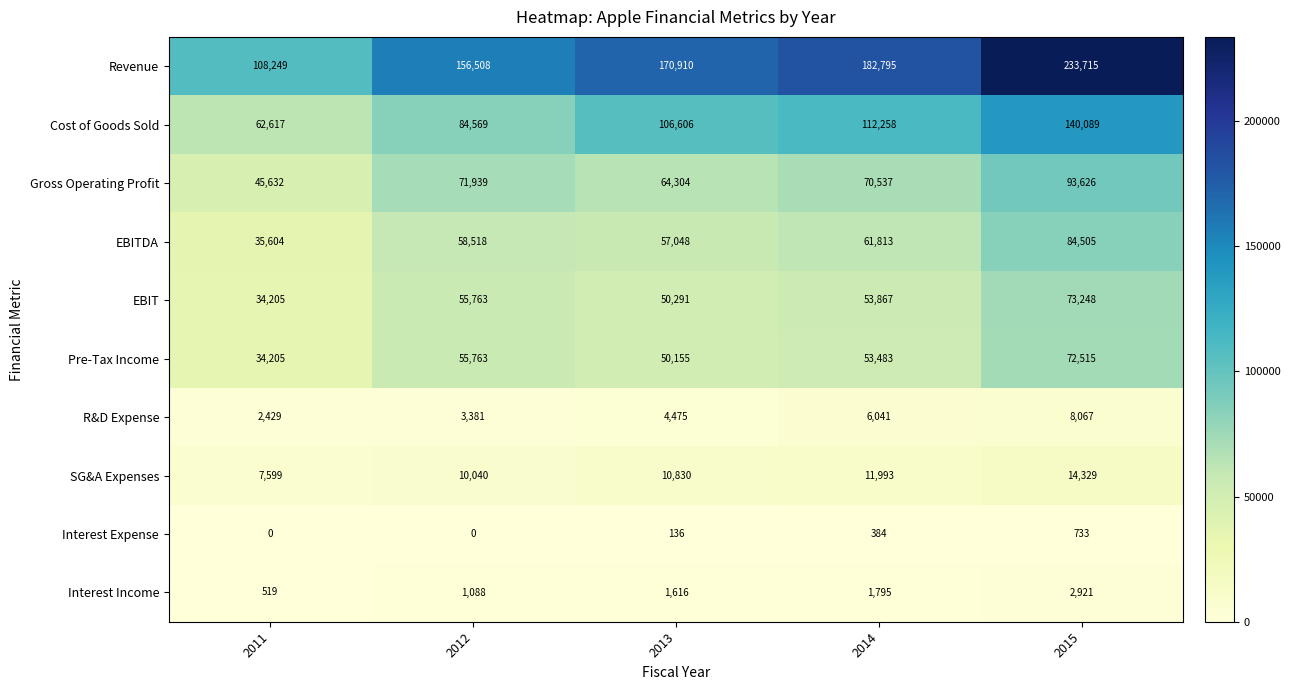

What is the sum of the SG&A Expenses values at 2015 and 2011?

21928